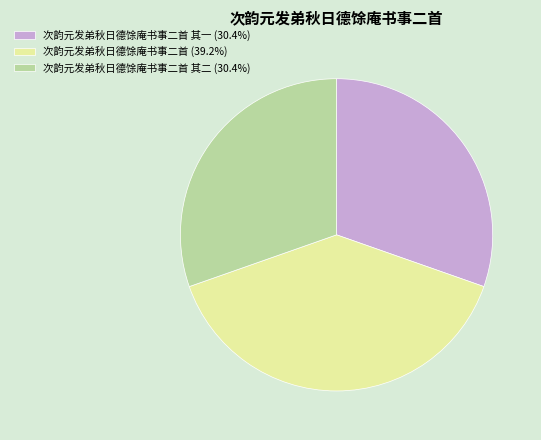

Is the sum of 次韵元发弟秋日德馀庵书事二首 (39.2%) and 次韵元发弟秋日德馀庵书事二首 其一 (30.4%) greater than half?

Yes